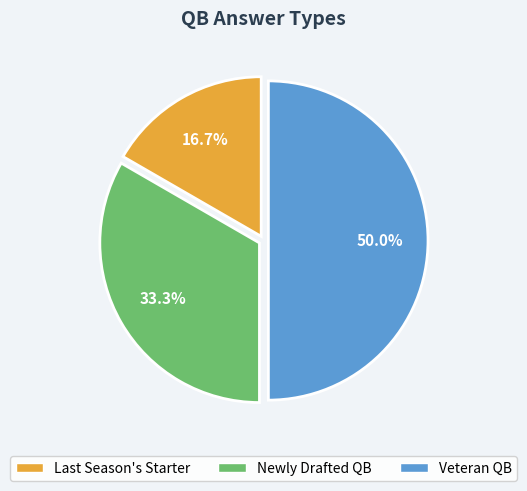

How many slices are in this pie chart?

3